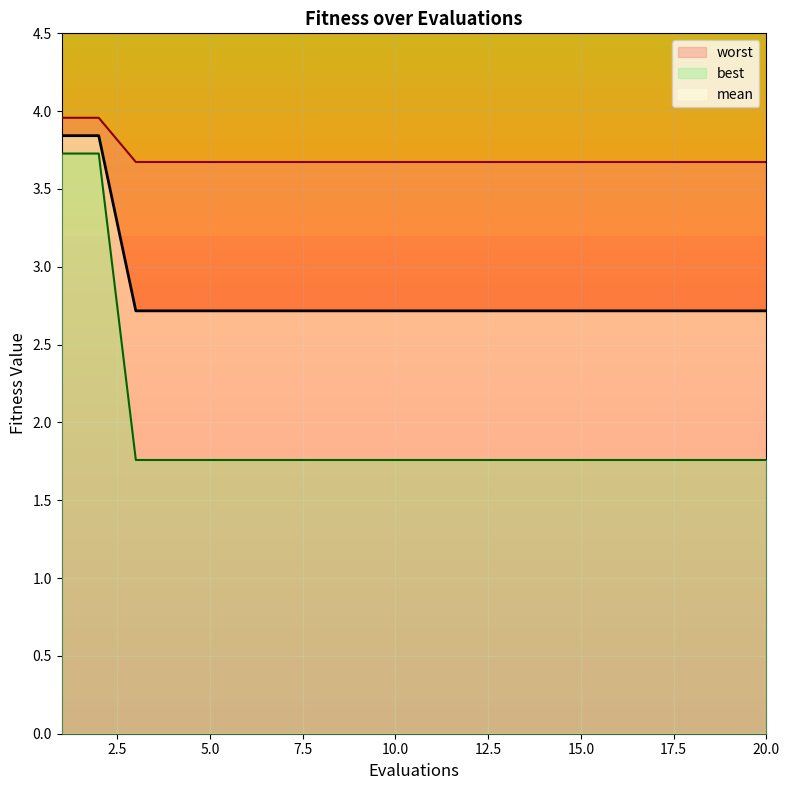

True or false: mean has more than 1 points higher than both neighbors.

False